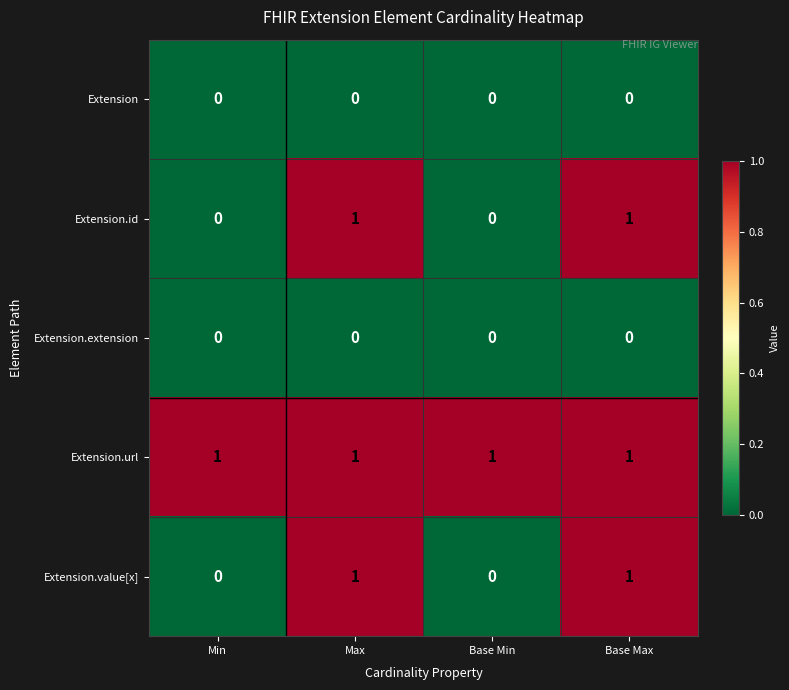

What is the total value across all series at Base Max?

3